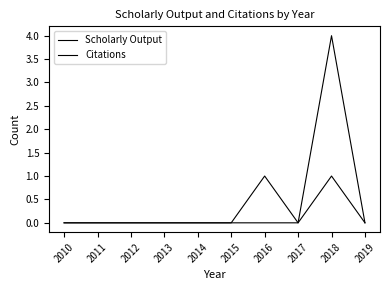

How many lines are shown in the chart?

2